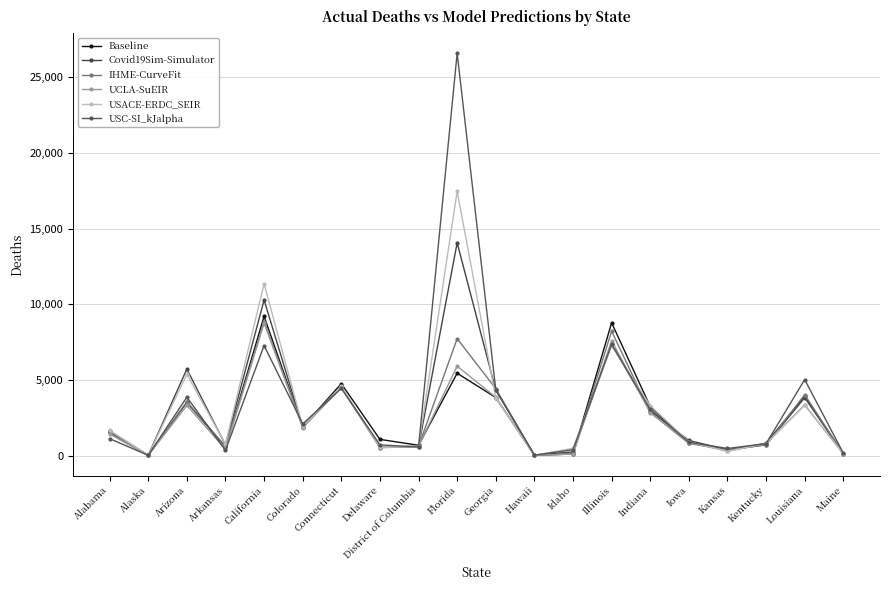

Where does the IHME-CurveFit series first go above 1582?

Alabama